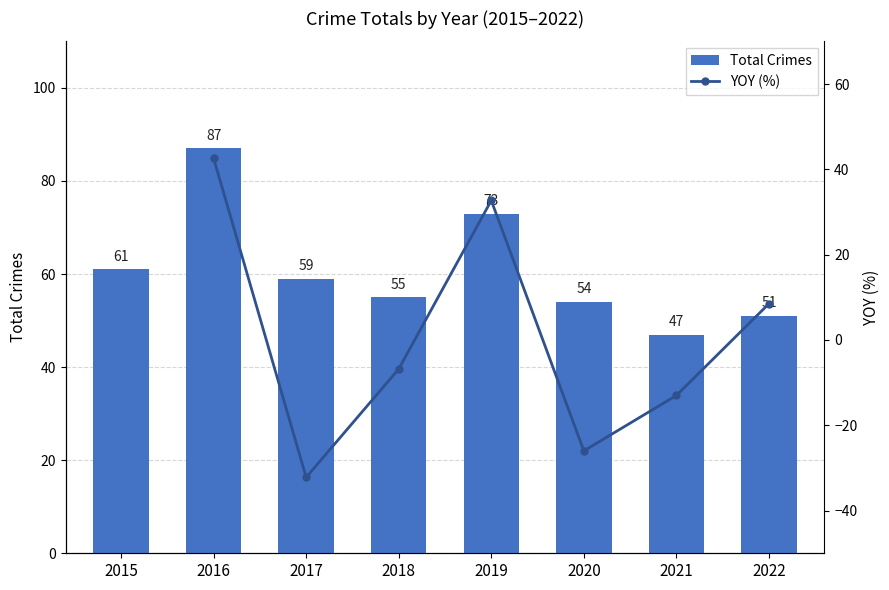

The value of Total Crimes at 2021 is 47.0. True or false?

True